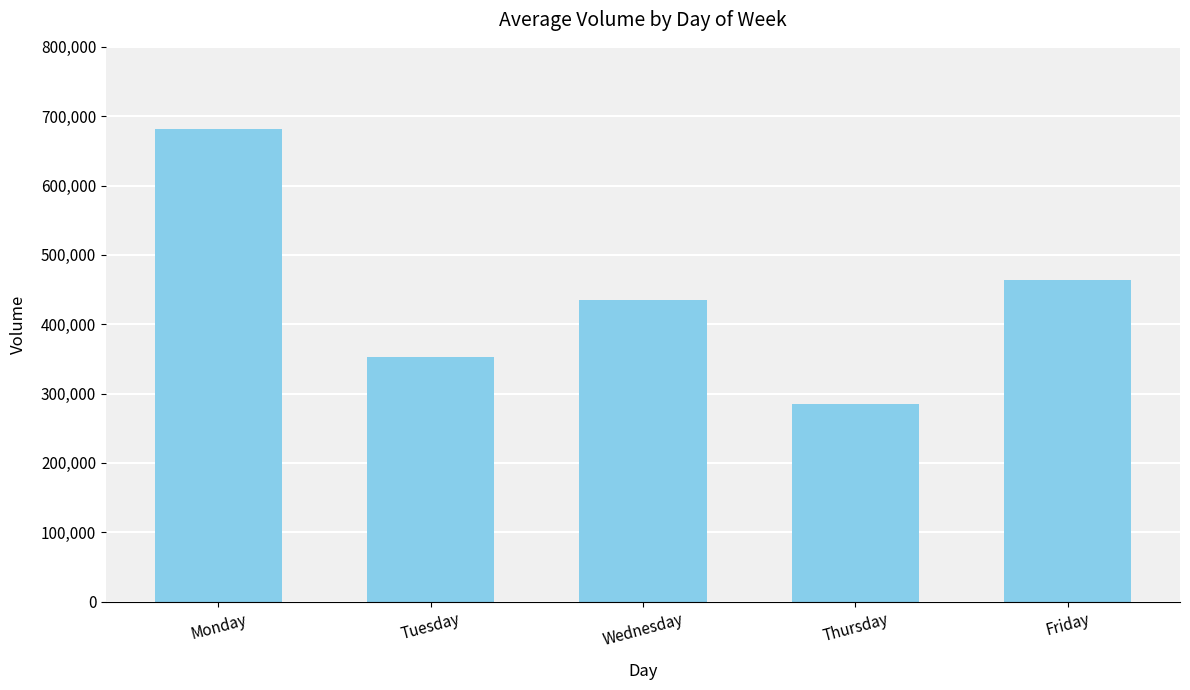

What is the minimum value shown in the chart?

285172